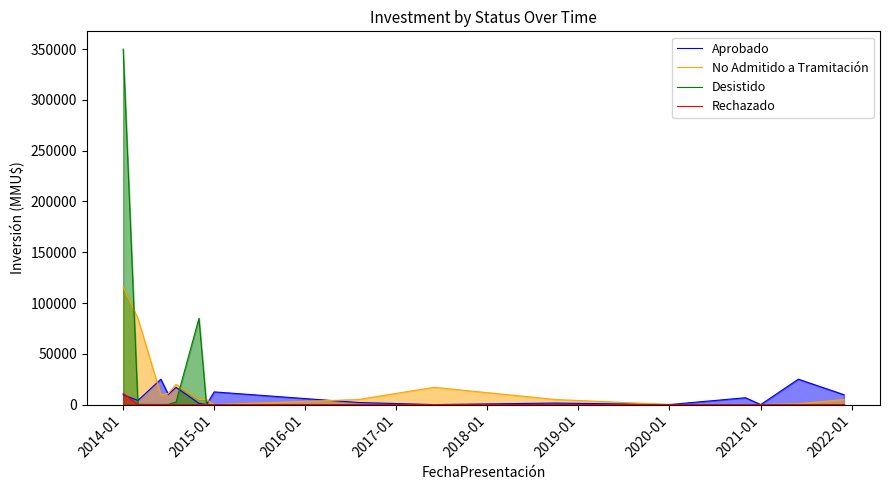

At which category does the chart reach its peak across all series?

2014-01